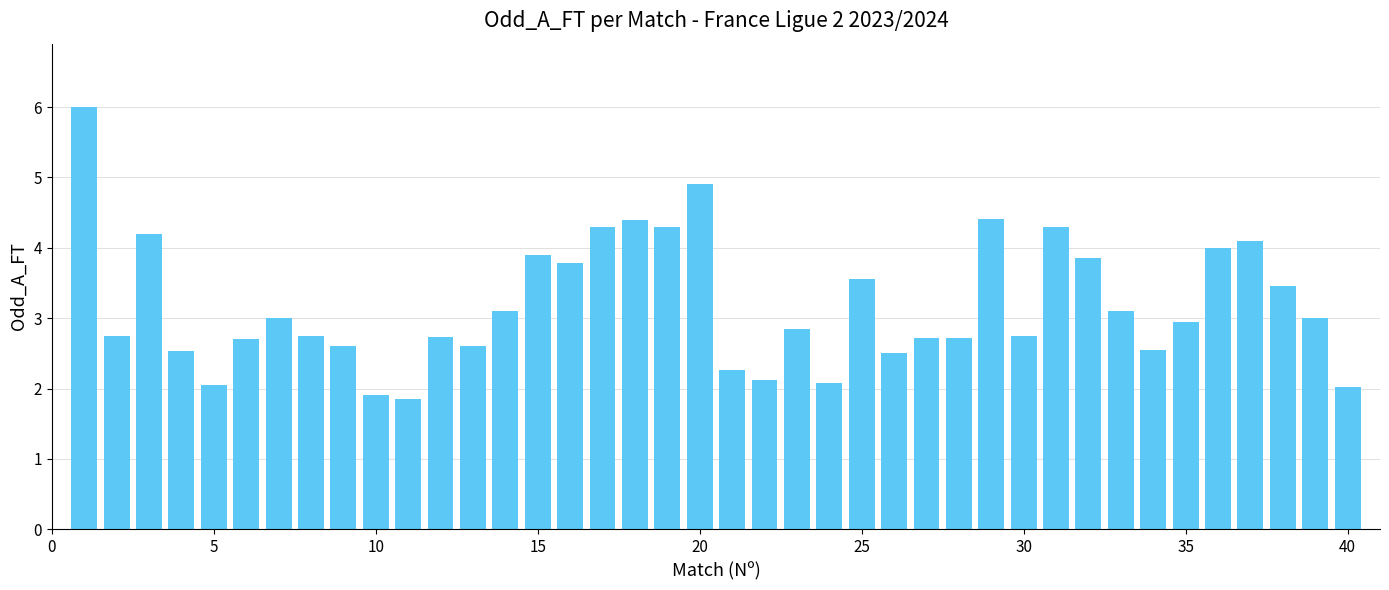

What is the difference between the second highest and second lowest values?

3.0